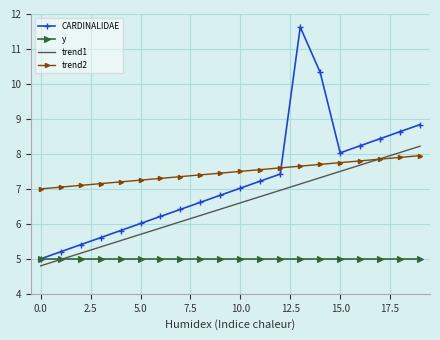

Which series has the widest spread of values?

CARDINALIDAE